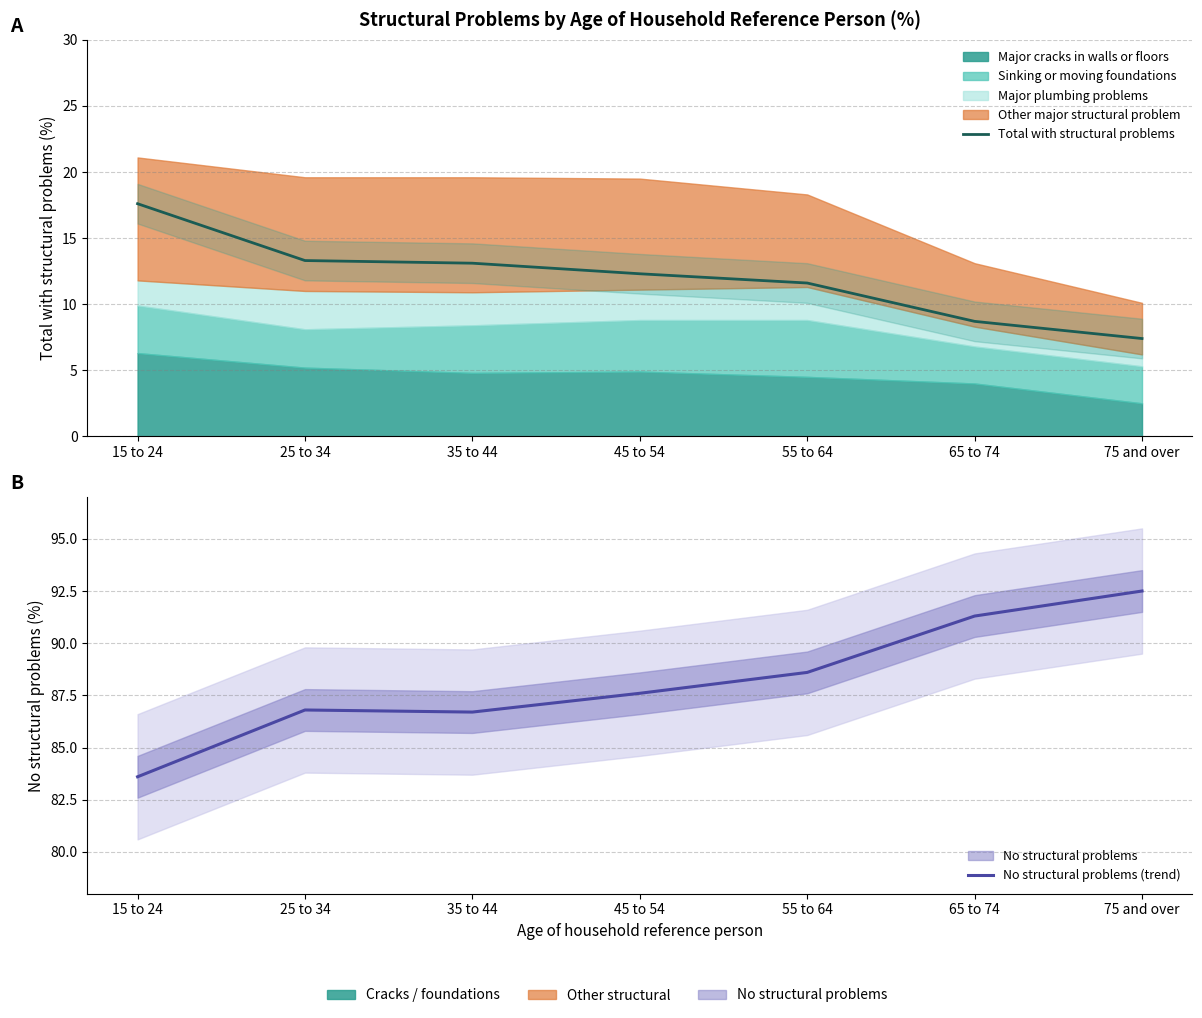

True or false: No structural problems (trend) and Total with structural problems intersect in this chart.

False